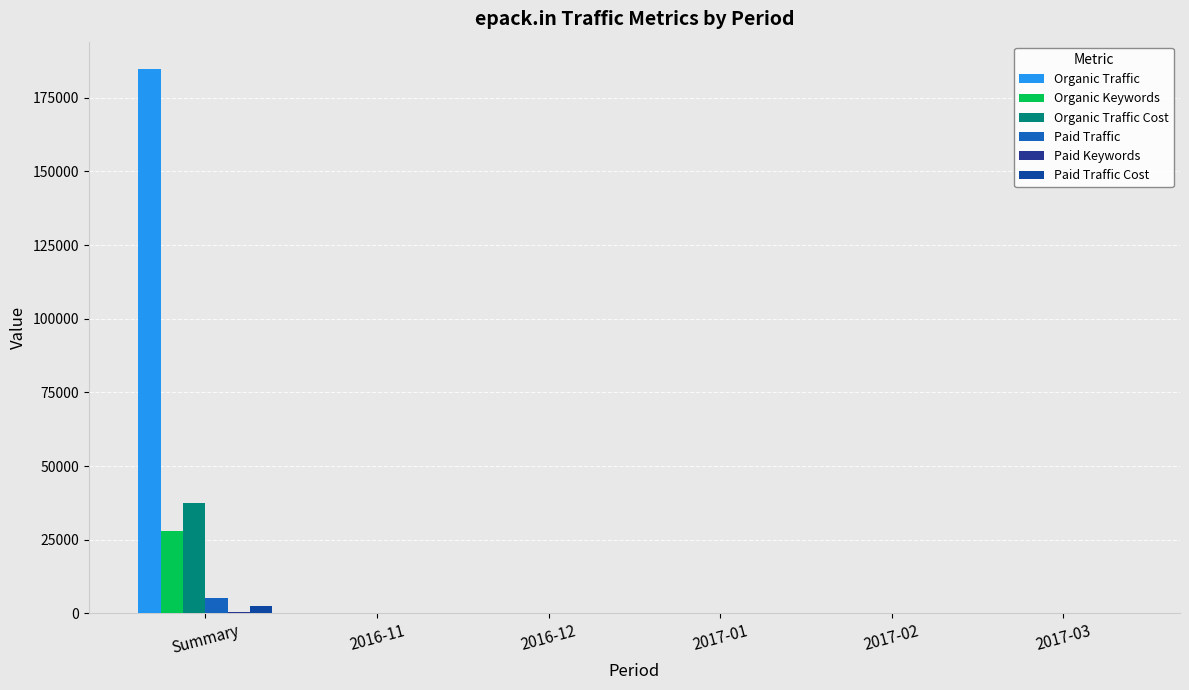

What is the difference between the maximum and second lowest values in the Organic Traffic series?

184651